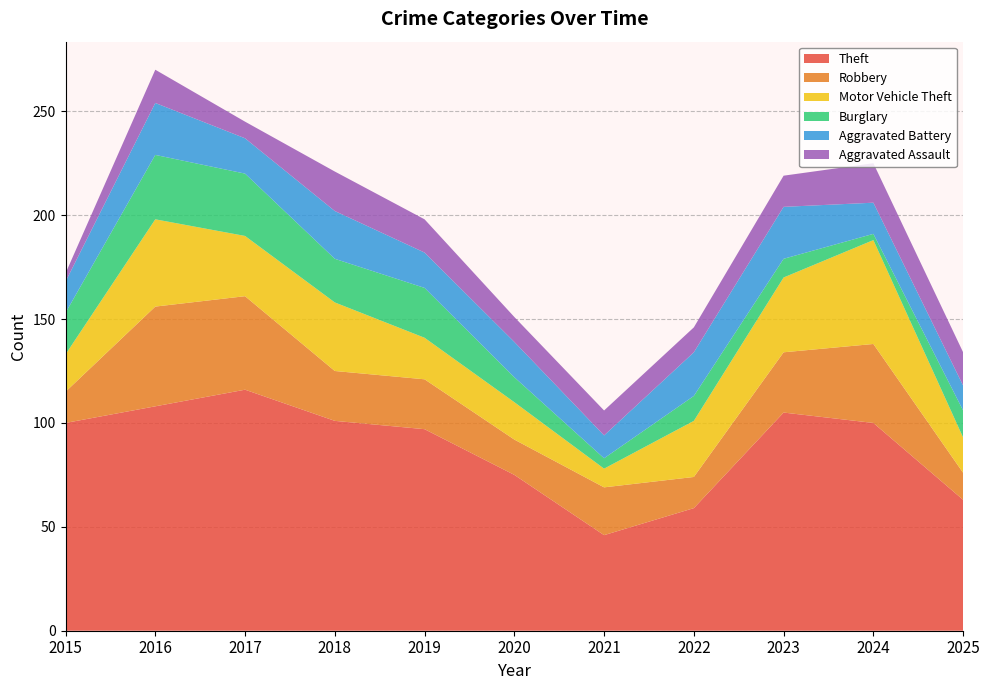

Reading right to left, transcribe all the data shown in this chart.

Theft: 2025=63	2024=100	2023=105	2022=59	2021=46	2020=75	2019=97	2018=101	2017=116	2016=108	2015=100
Robbery: 2025=13	2024=38	2023=29	2022=15	2021=23	2020=17	2019=24	2018=24	2017=45	2016=48	2015=15
Motor Vehicle Theft: 2025=17	2024=50	2023=36	2022=27	2021=9	2020=18	2019=20	2018=33	2017=29	2016=42	2015=18
Burglary: 2025=13	2024=3	2023=9	2022=12	2021=5	2020=12	2019=24	2018=21	2017=30	2016=31	2015=20
Aggravated Battery: 2025=12	2024=15	2023=25	2022=21	2021=11	2020=17	2019=17	2018=23	2017=17	2016=25	2015=15
Aggravated Assault: 2025=16	2024=19	2023=15	2022=12	2021=12	2020=12	2019=16	2018=19	2017=8	2016=16	2015=4